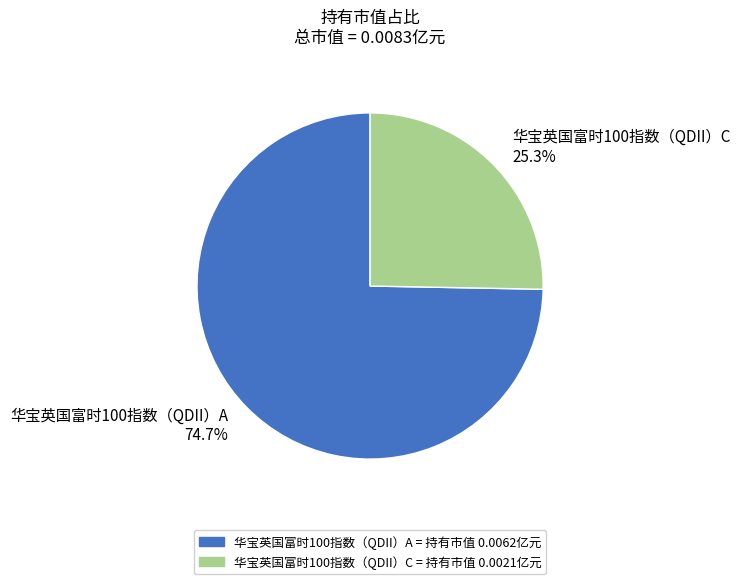

Rank the categories by value from highest to lowest.

华宝英国富时100指数（QDII）A, 华宝英国富时100指数（QDII）C